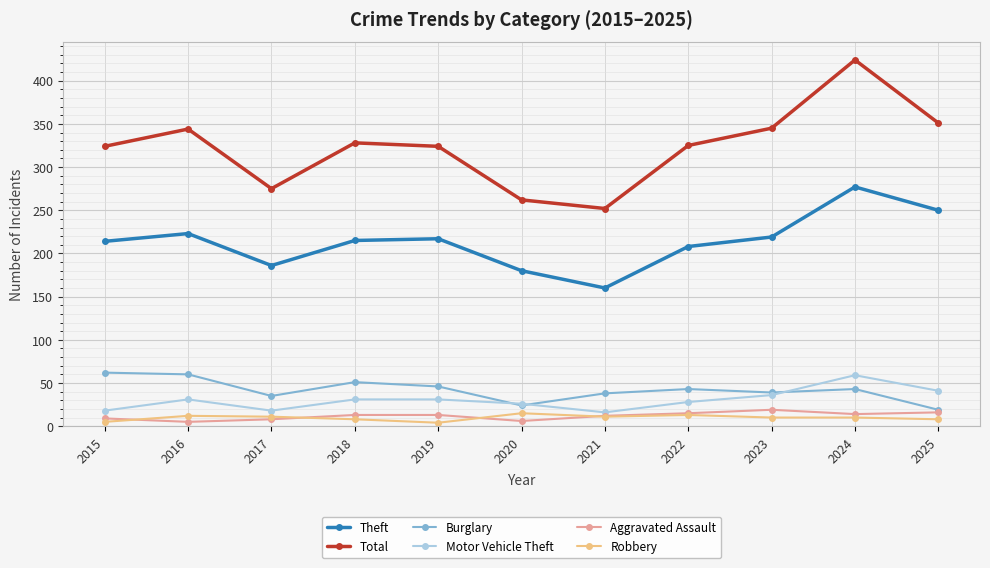

What is the difference between the second highest and second lowest values in the Robbery series?

8